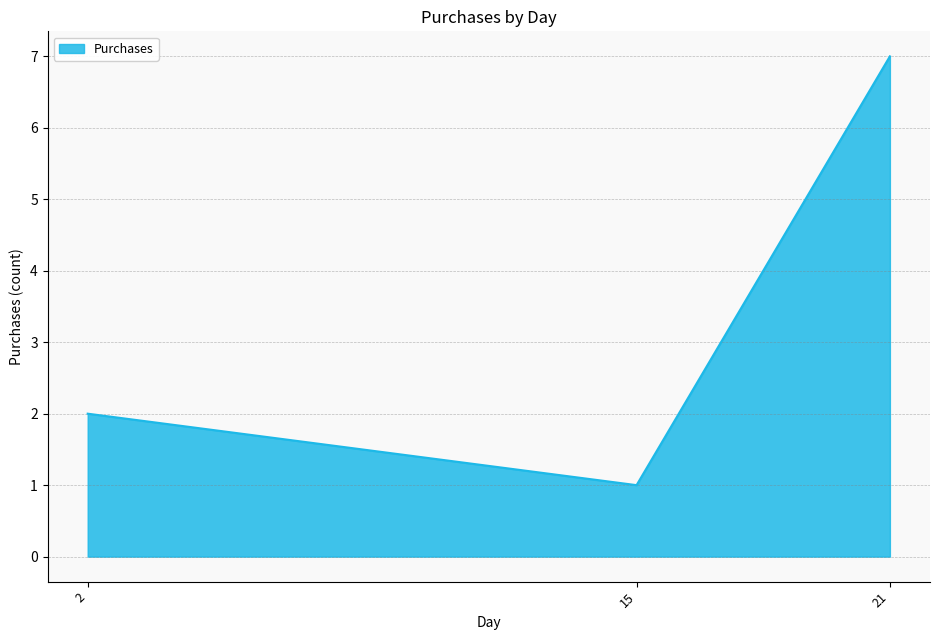

Reading left to right, transcribe all the data shown in this chart.

2=2	15=1	21=7